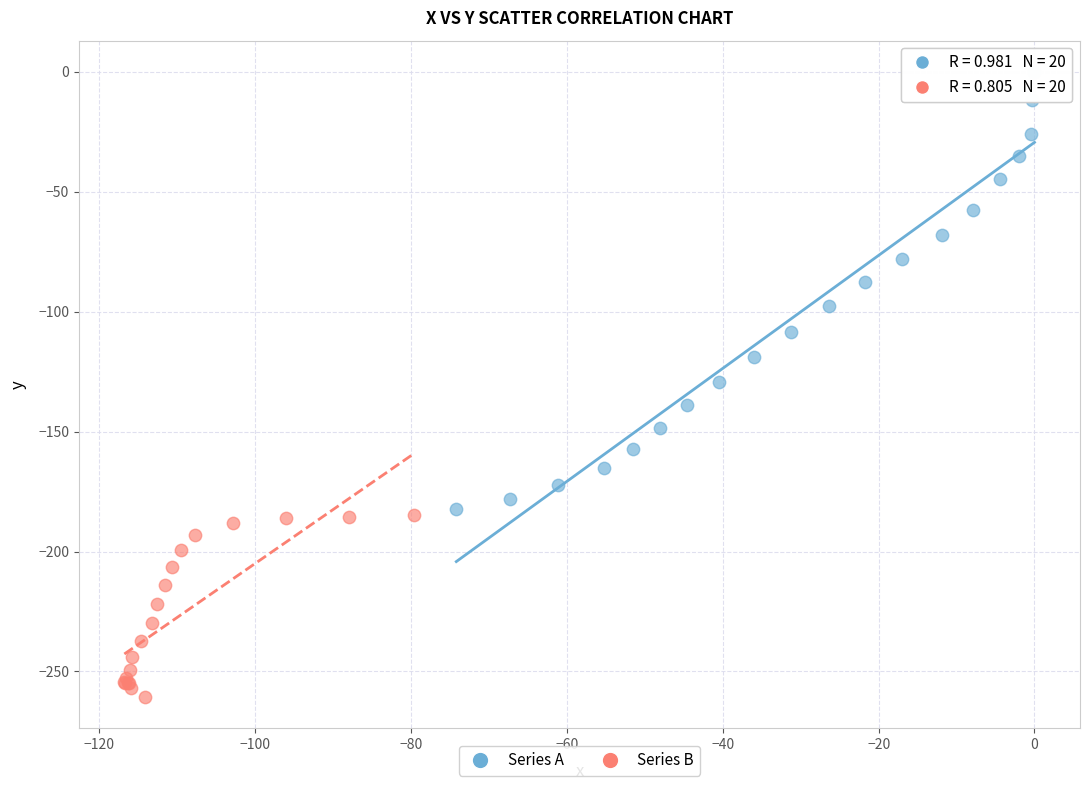

Which series has the largest Y range (max minus min)?

Series A